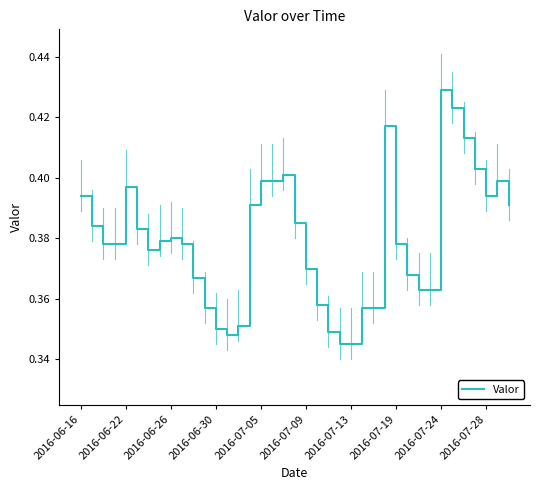

Which label corresponds to the largest value in the chart?

2016-07-24